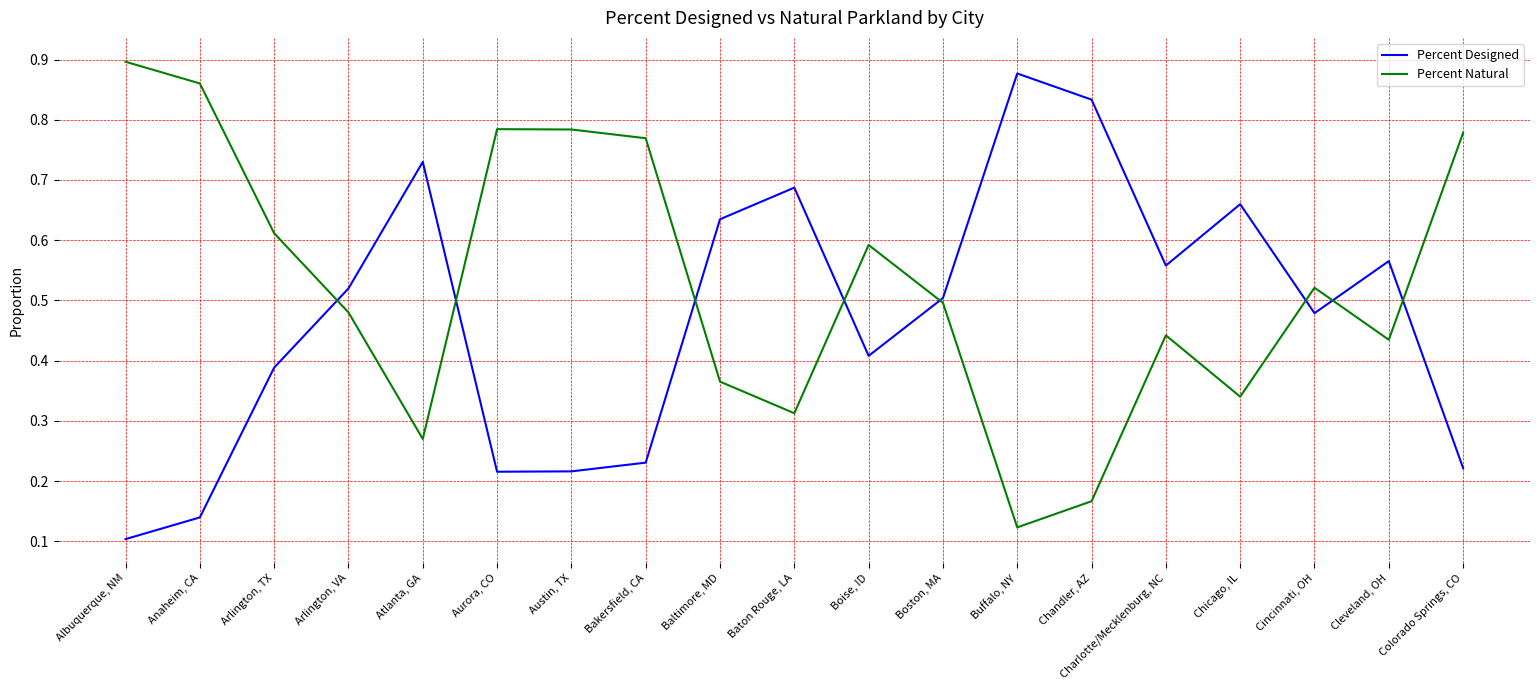

List the series in order of their peak value, highest first.

Percent Natural, Percent Designed